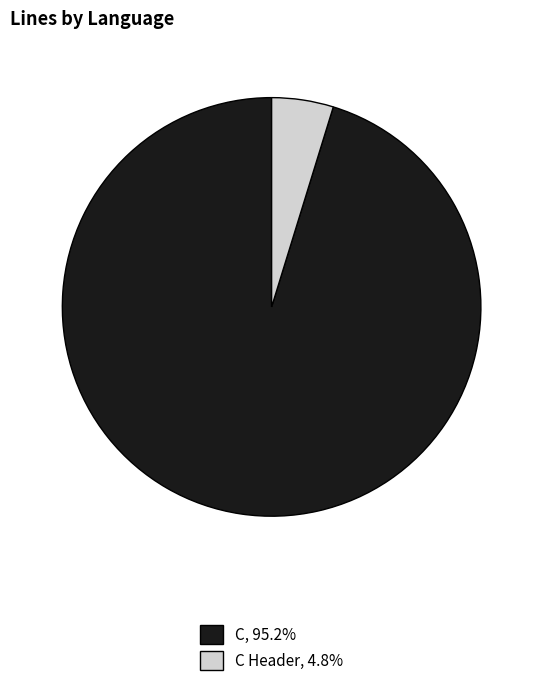

Does any single category account for the majority?

Yes